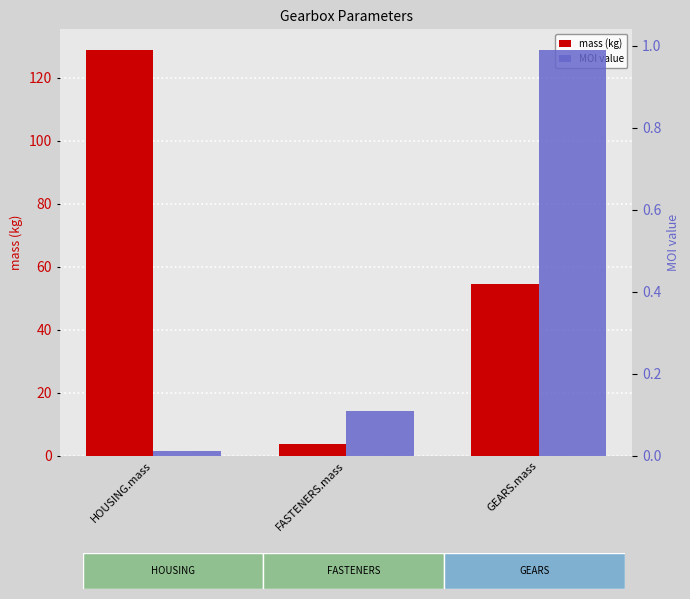

What is the greatest value displayed?

128.9